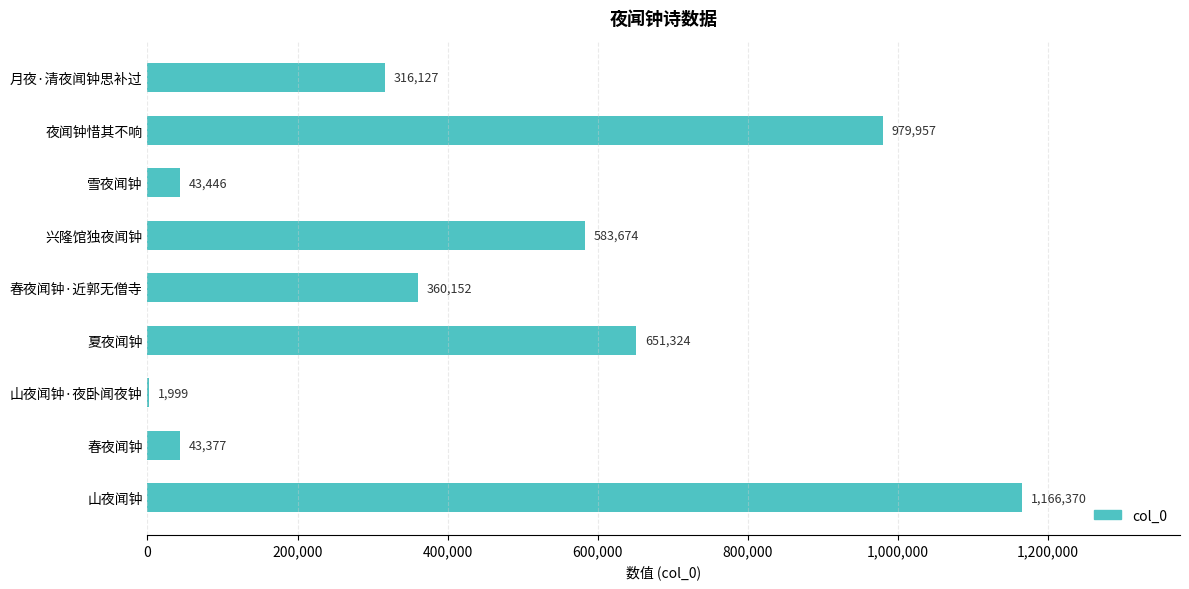

What is the maximum value shown in the chart?

1166370